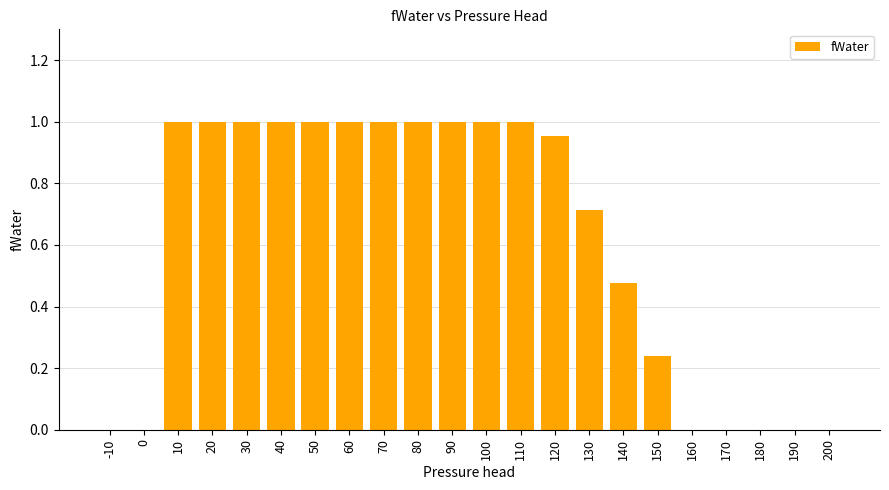

Between -10 and 70, which is larger?

70